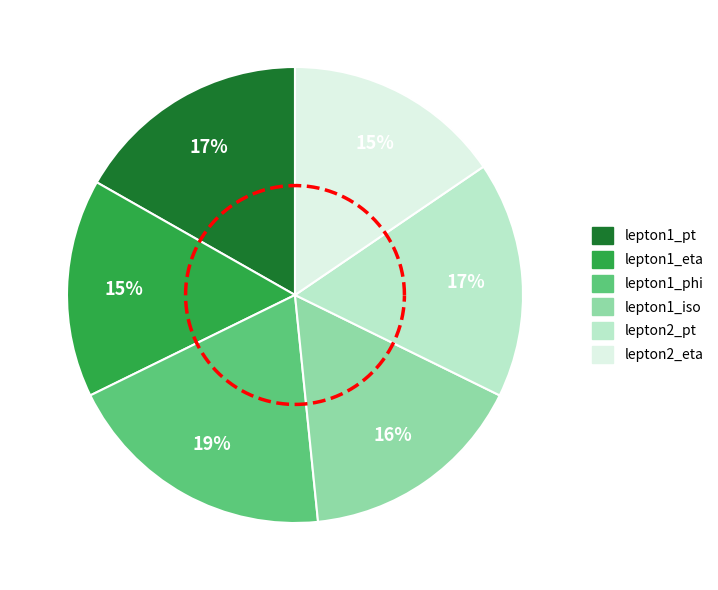

Which slice is the largest?

lepton1_phi